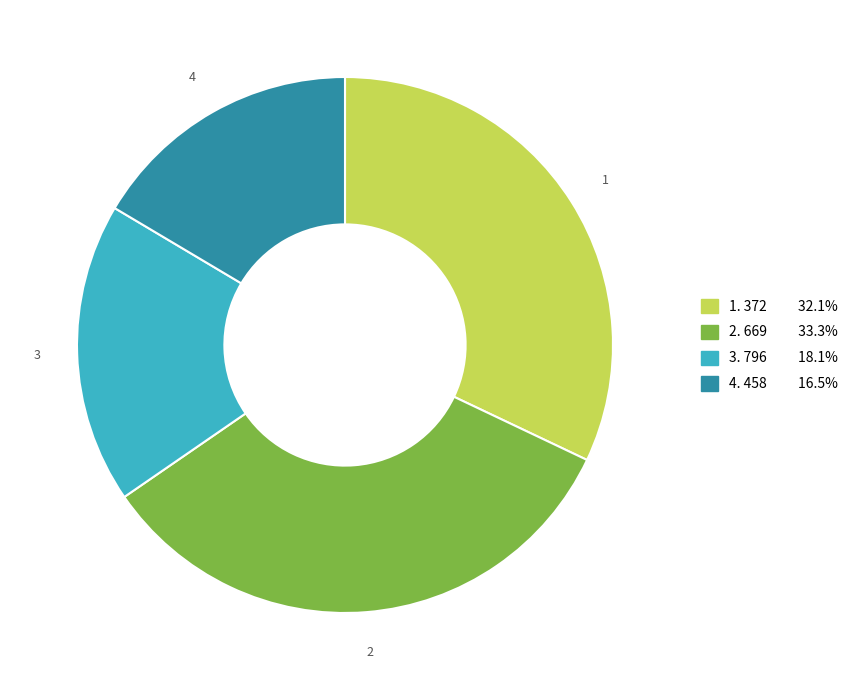

How many segments does this pie chart have?

4